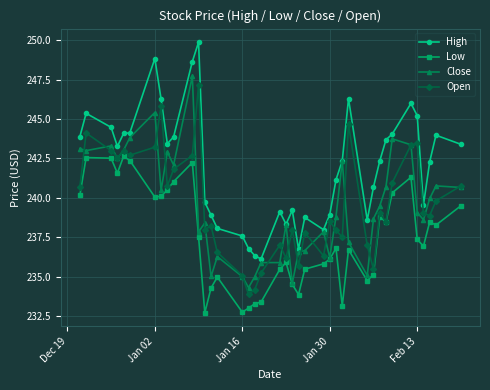

What is the highest value of the Low series?

242.6